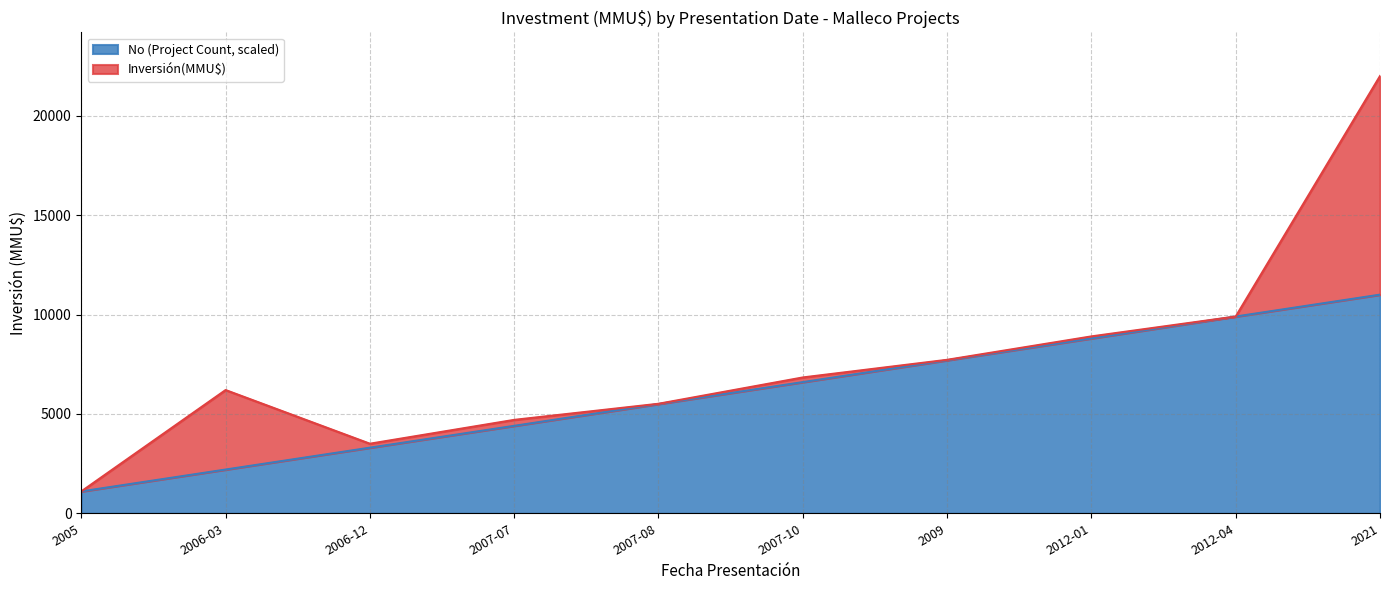

Which category has the highest value in the No (Project Count, scaled) series?

2021